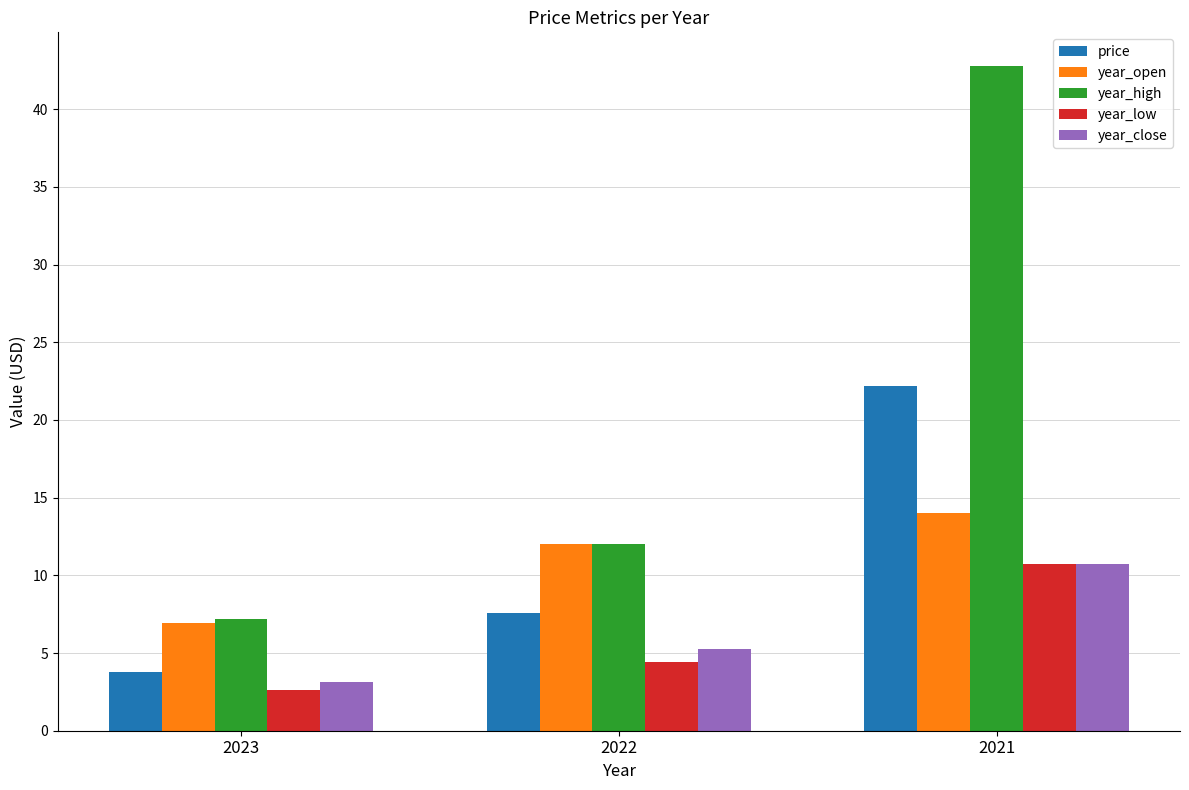

List the labels in order of year_close value, largest first.

2021, 2022, 2023